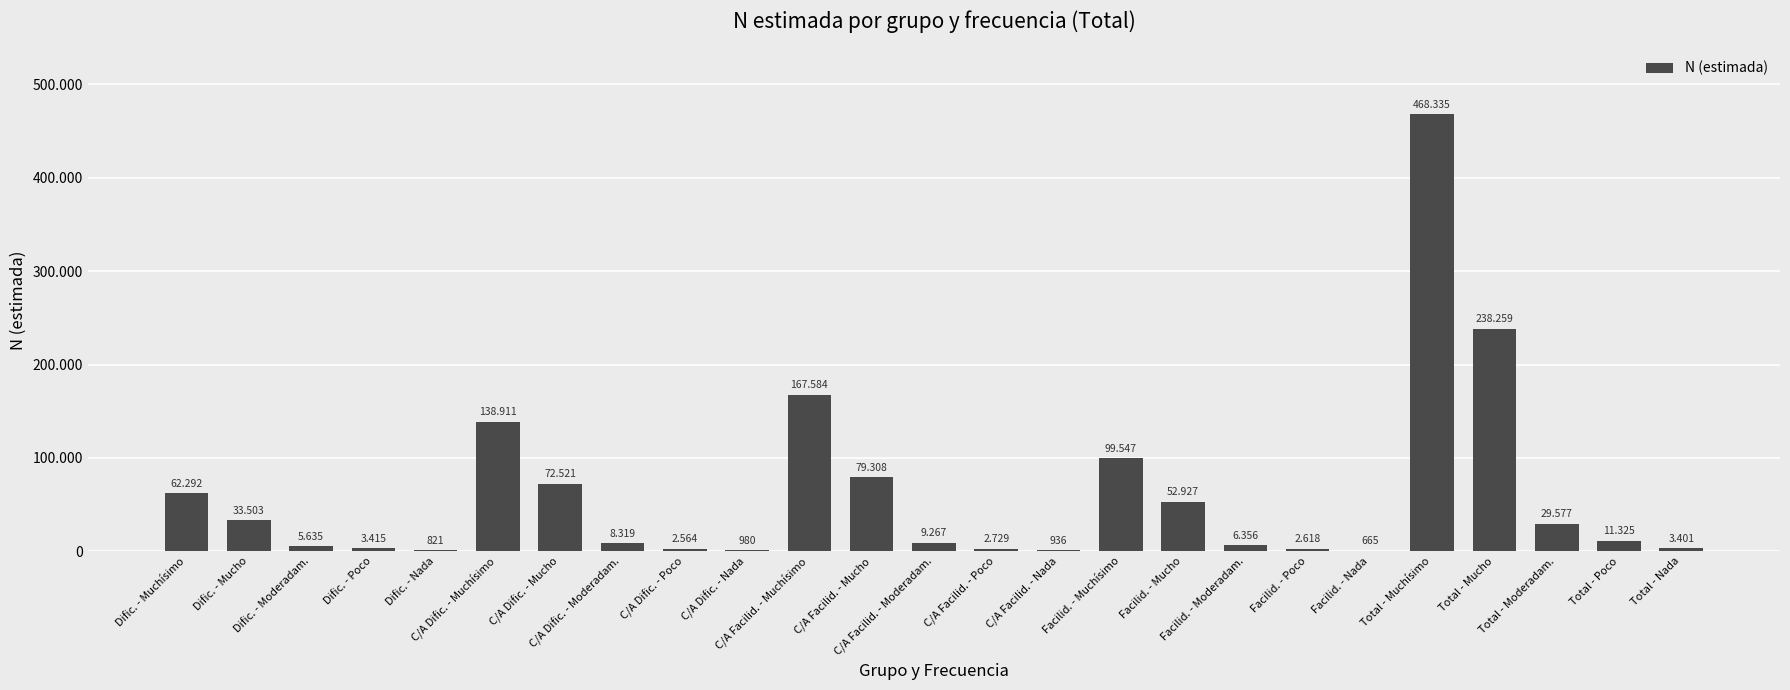

What is the change in value from Dific. - Moderadam. to Facilid. - Nada?

-4970